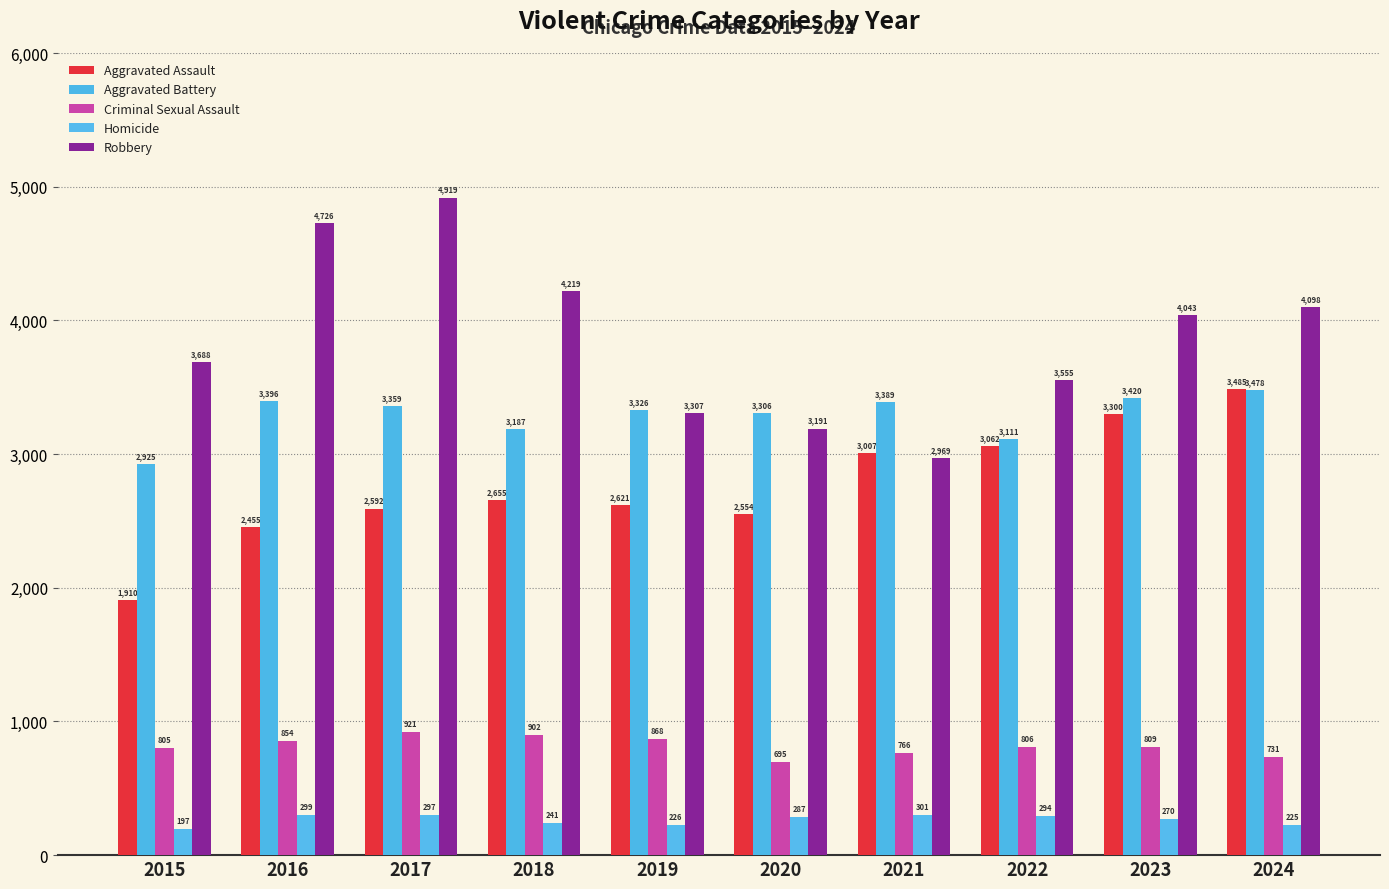

How many values in the Aggravated Assault series are below 2655?

5